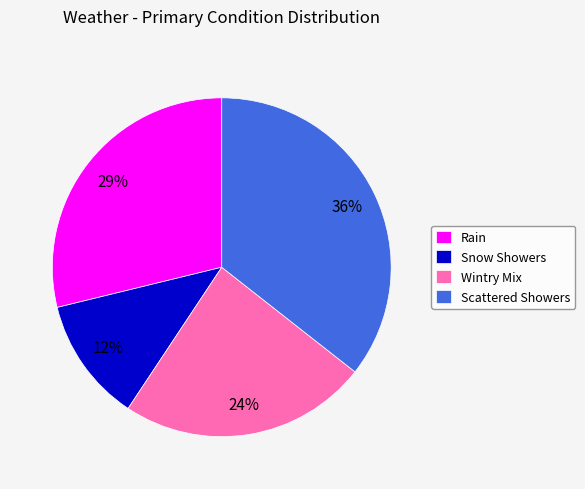

To the nearest percent, what is the difference between the largest and smallest slice percentages?

24%